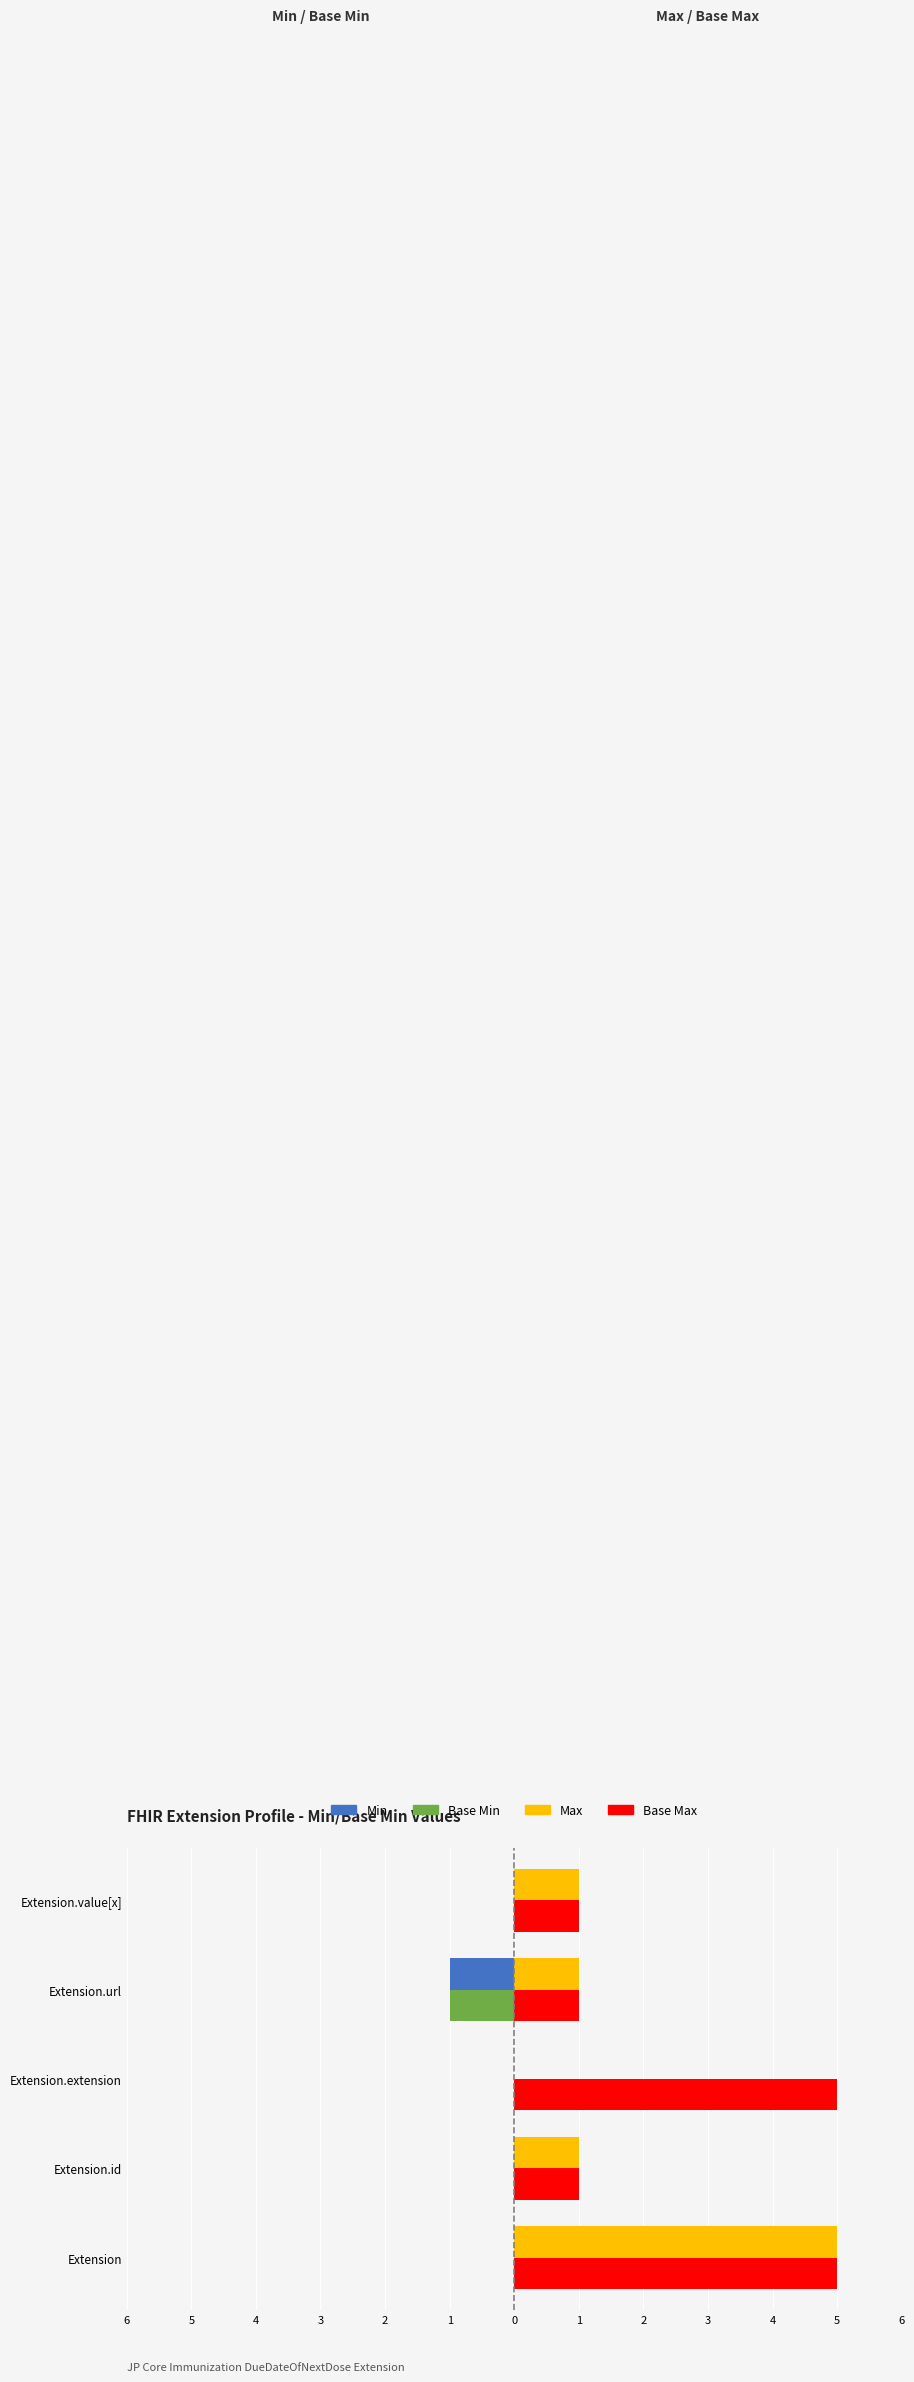

What are all the series names shown in the legend?

Min, Base Min, Max, Base Max